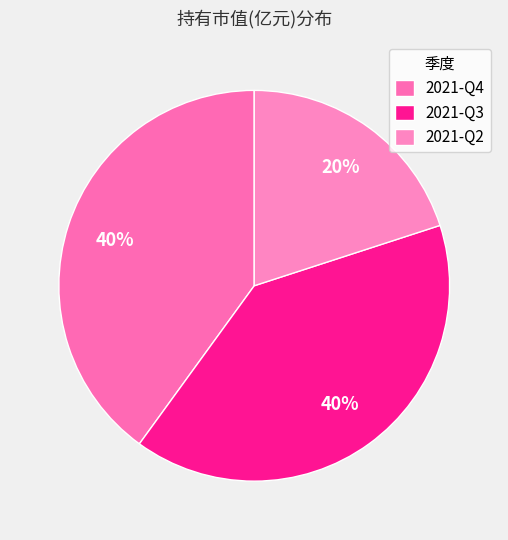

What percentage do 2021-Q2 and 2021-Q4 together represent?

60.0%